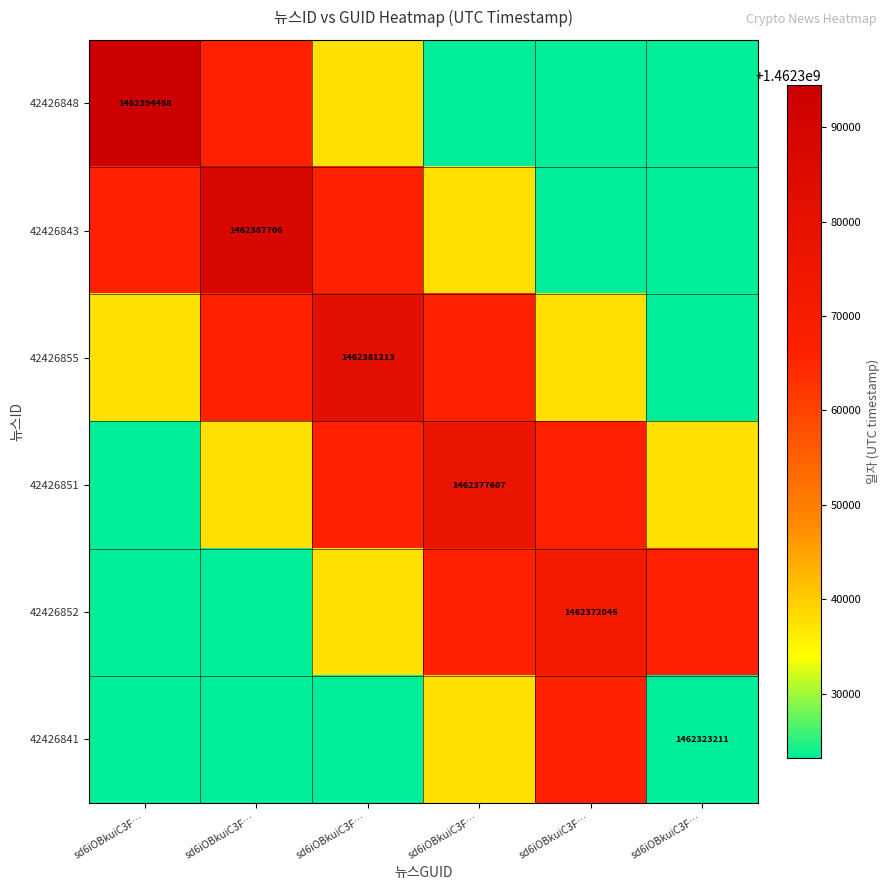

The 42426848 series shows 2595002110.3 at sd6iOBkuiC3F…. True or false?

False